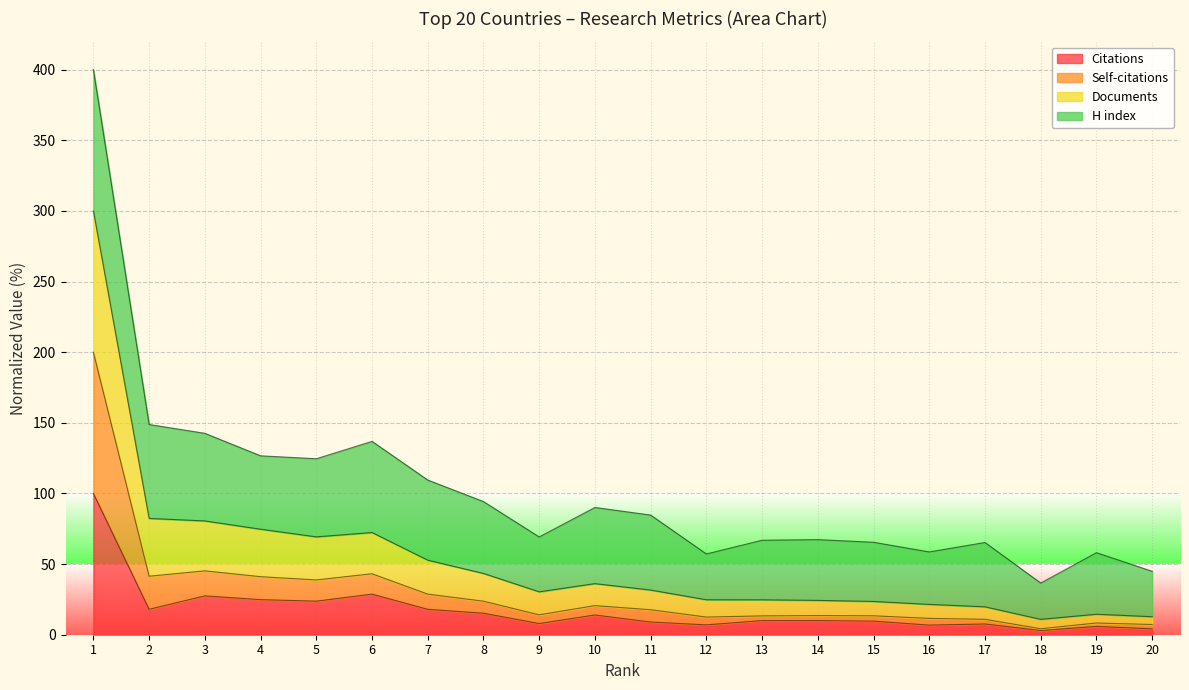

What is the average value of the Citations series?

17.5